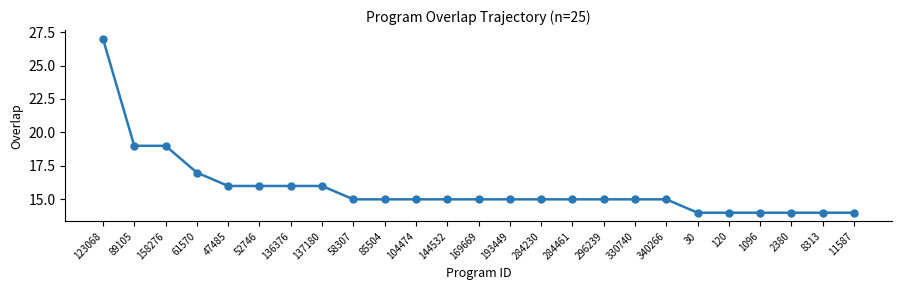

What is the ratio of the value at 11587 to the value at 330740?

0.9